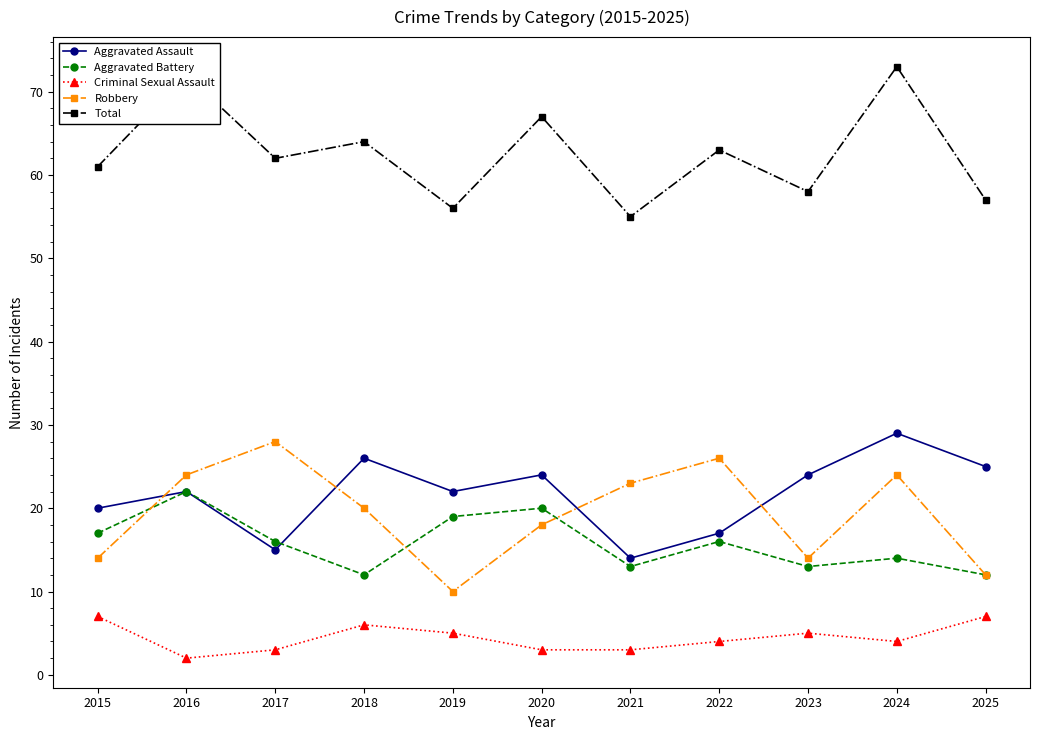

Rank the series by their maximum value, from lowest to highest.

Criminal Sexual Assault, Aggravated Battery, Robbery, Aggravated Assault, Total